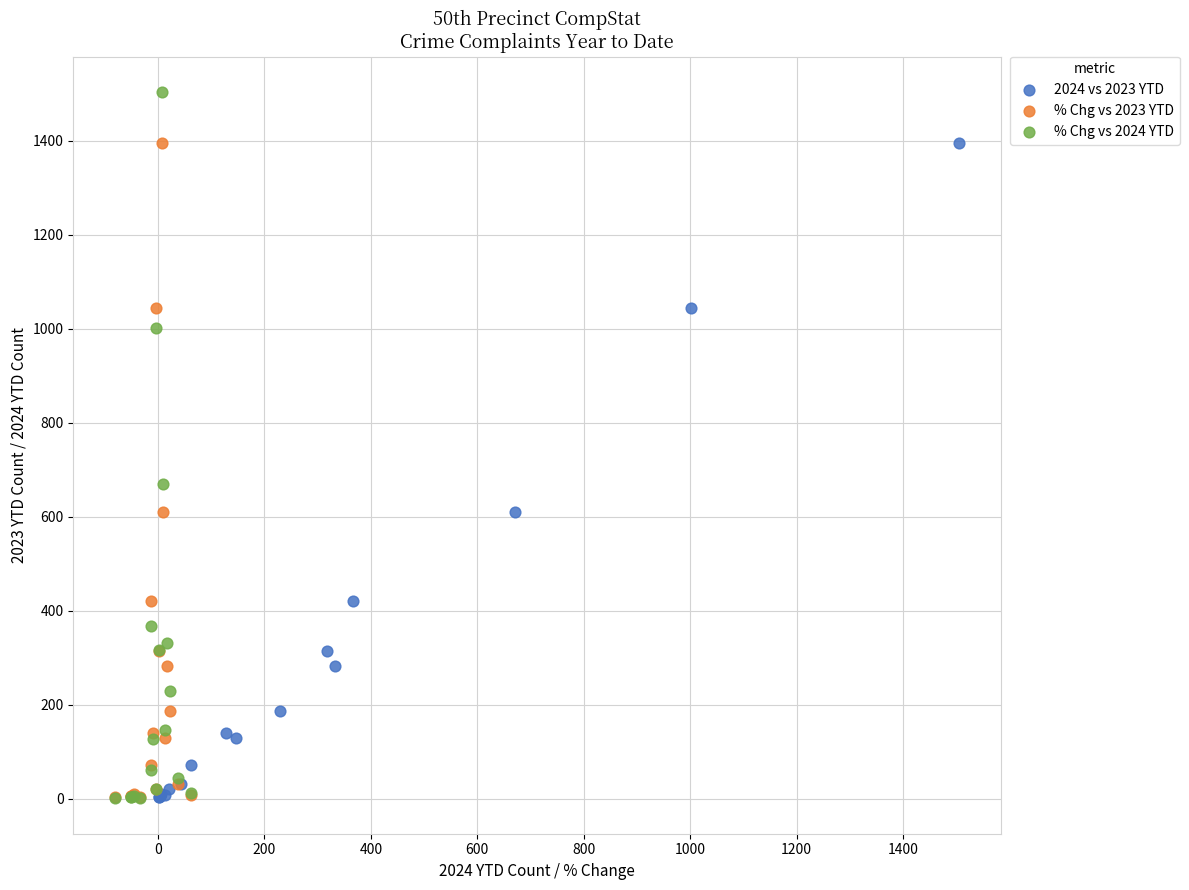

Which series has the largest Y range (max minus min)?

% Chg vs 2024 YTD